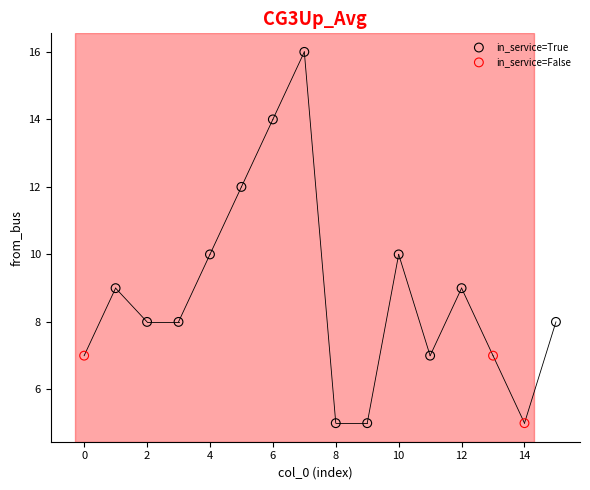

Which series reaches the maximum Y coordinate?

in_service=True